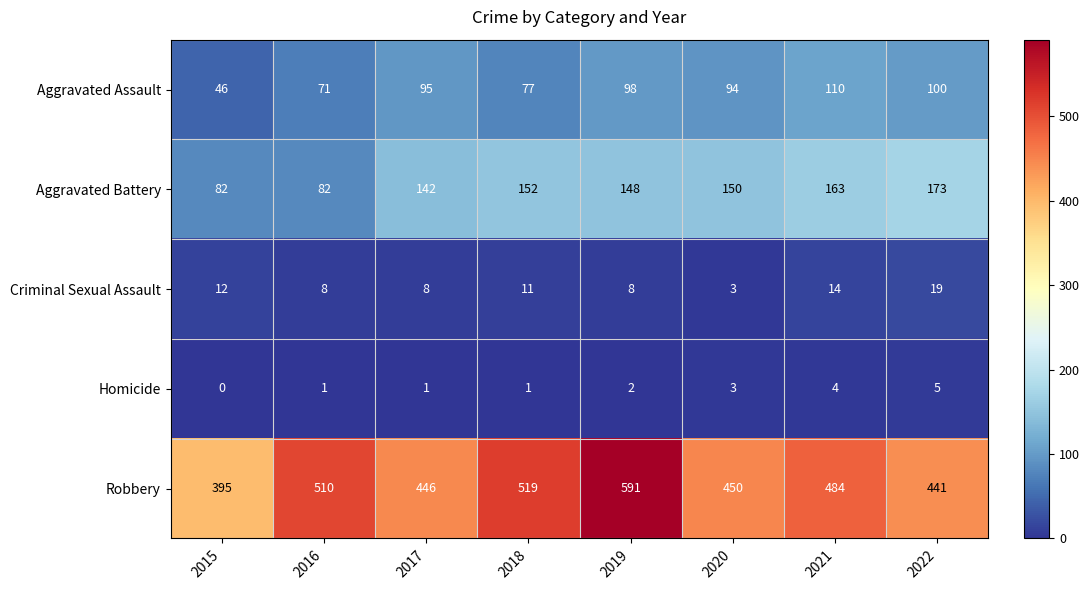

At which category is the sum across all series the highest?

2019